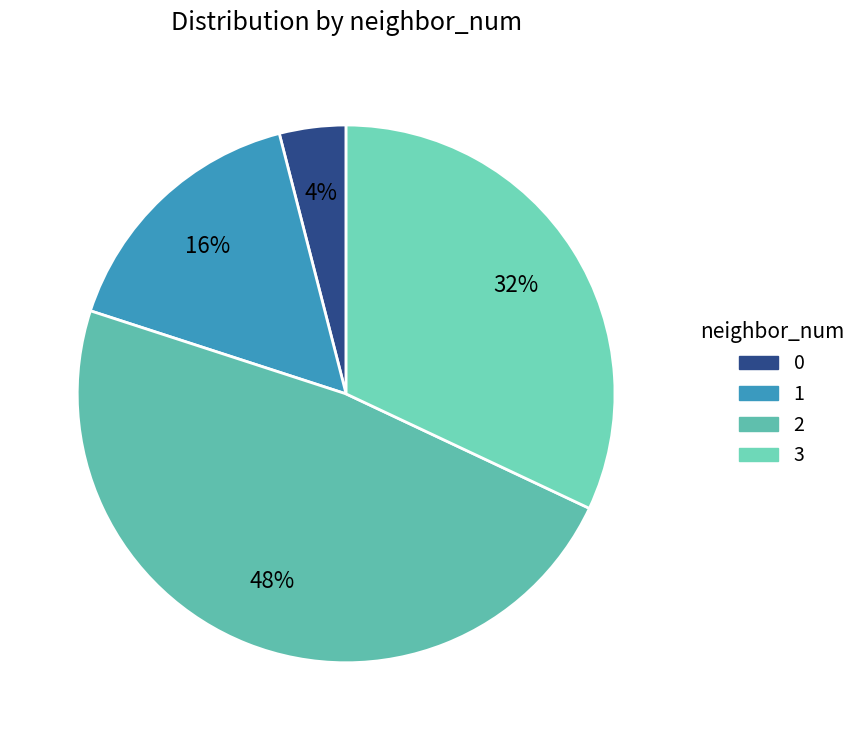

Rank the categories by value from lowest to highest.

0, 1, 3, 2